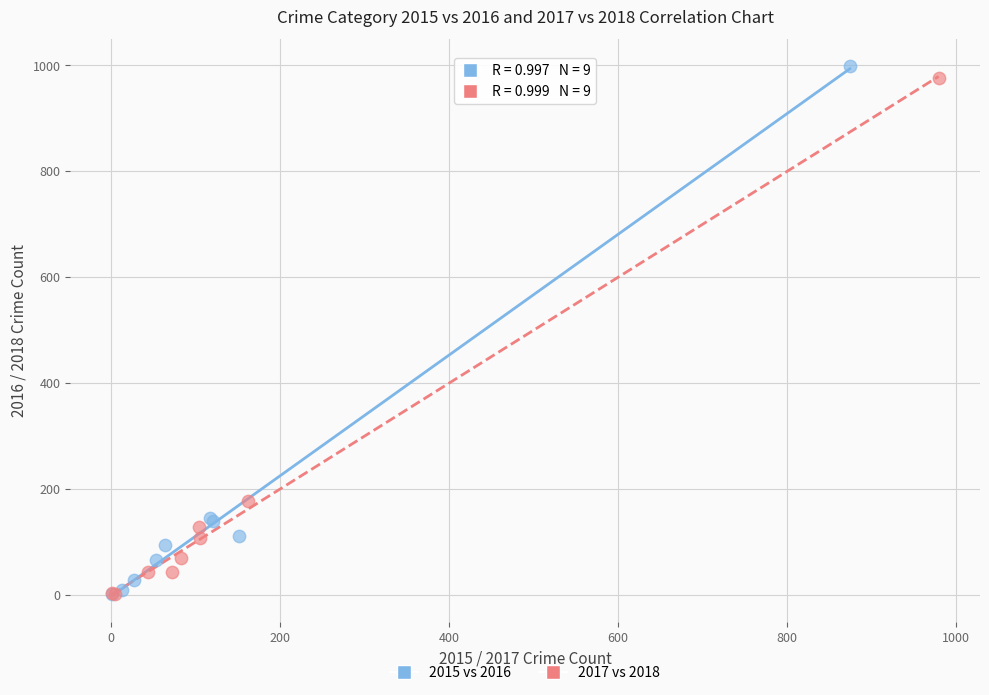

Which series has the widest spread of Y values?

2015 vs 2016